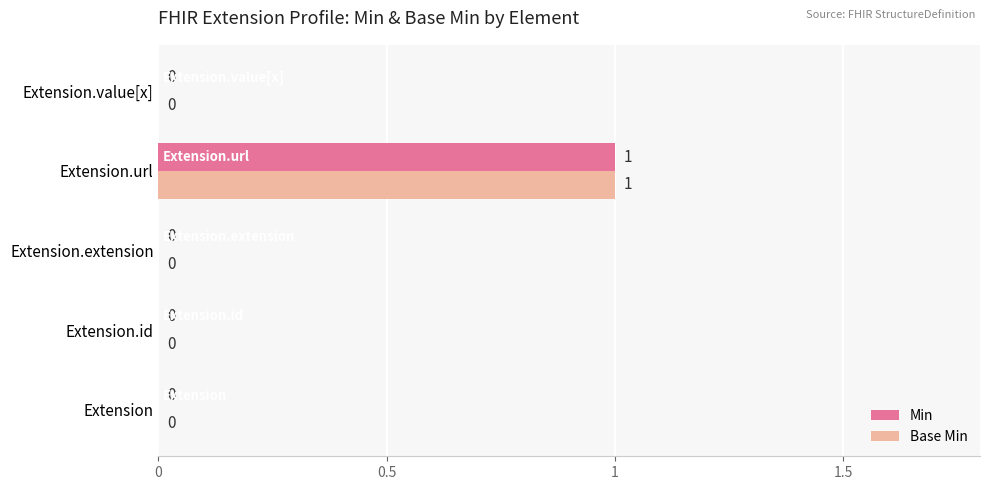

How many Min values are between 0 and 1?

5